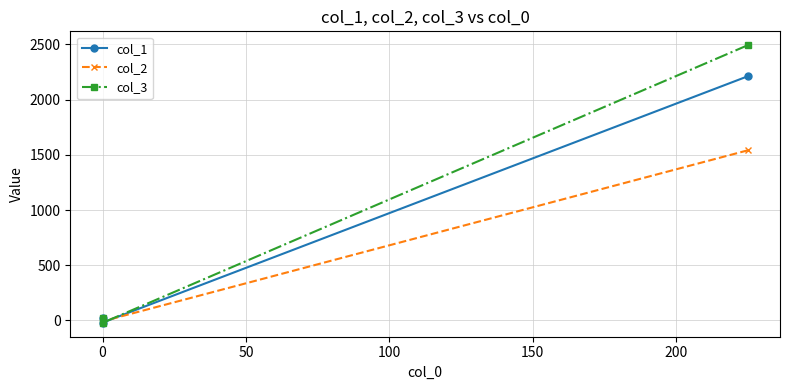

At how many categories does at least one series exceed 1274?

1